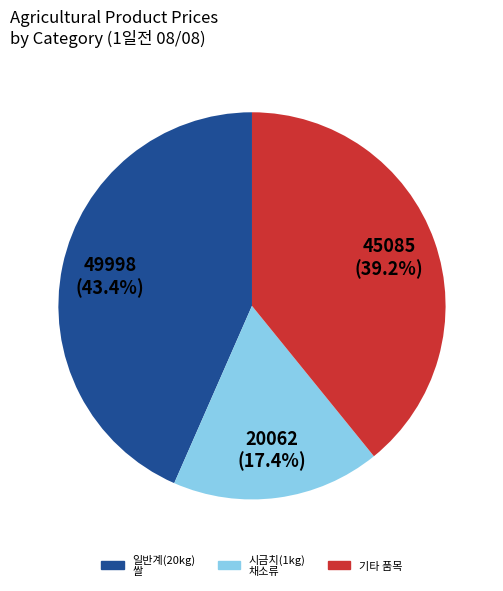

How many segments does this pie chart have?

3